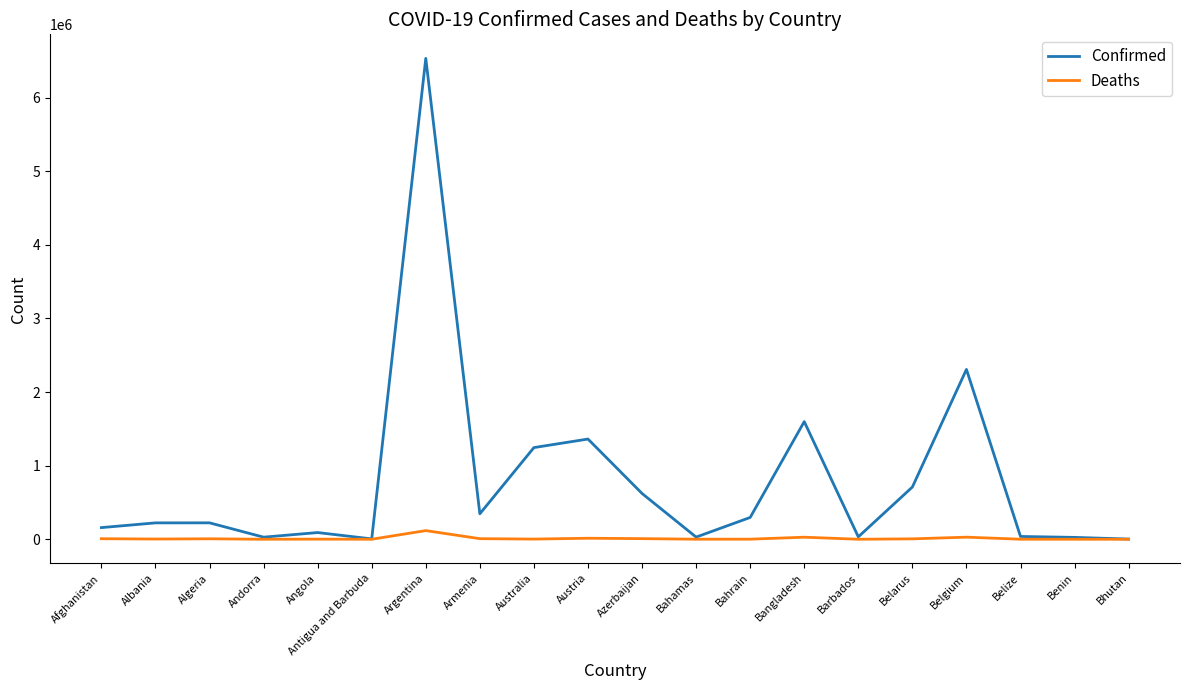

What are all the series names shown in the legend?

Confirmed, Deaths